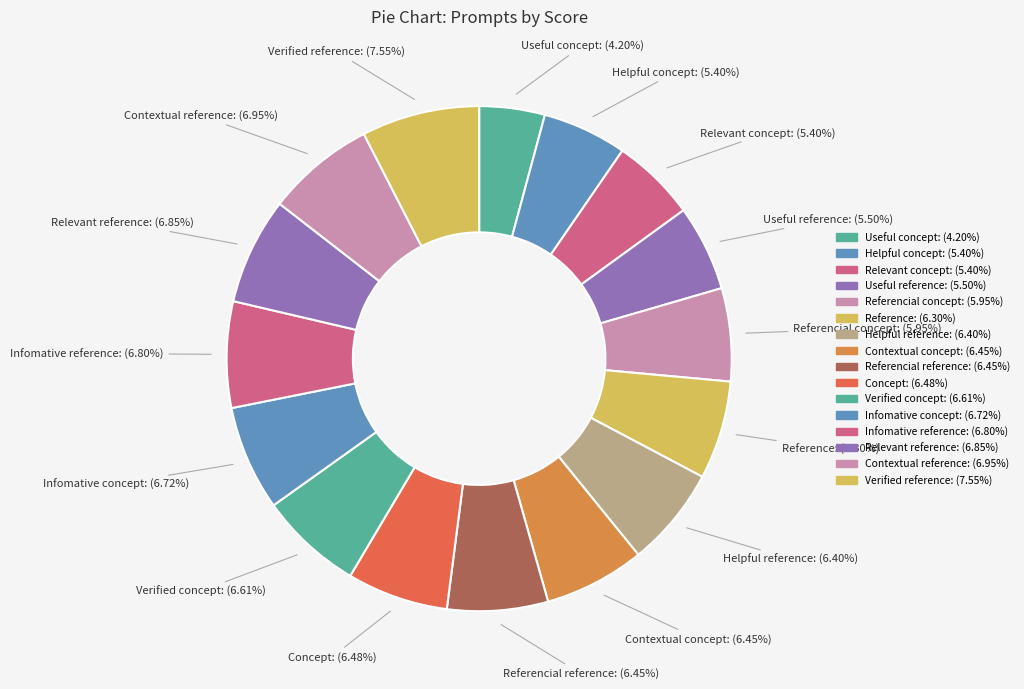

To the nearest percent, what is the average slice percentage?

6%